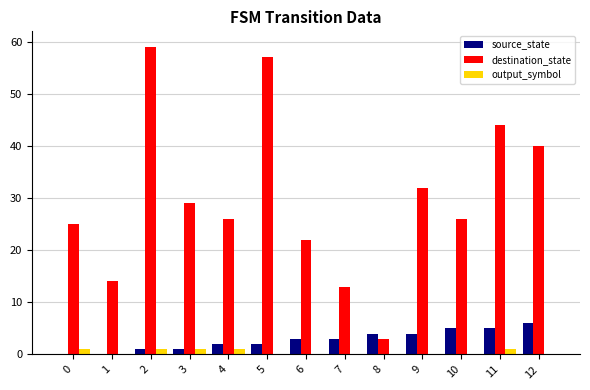

Between 0 and 12, which series saw the biggest shift?

destination_state